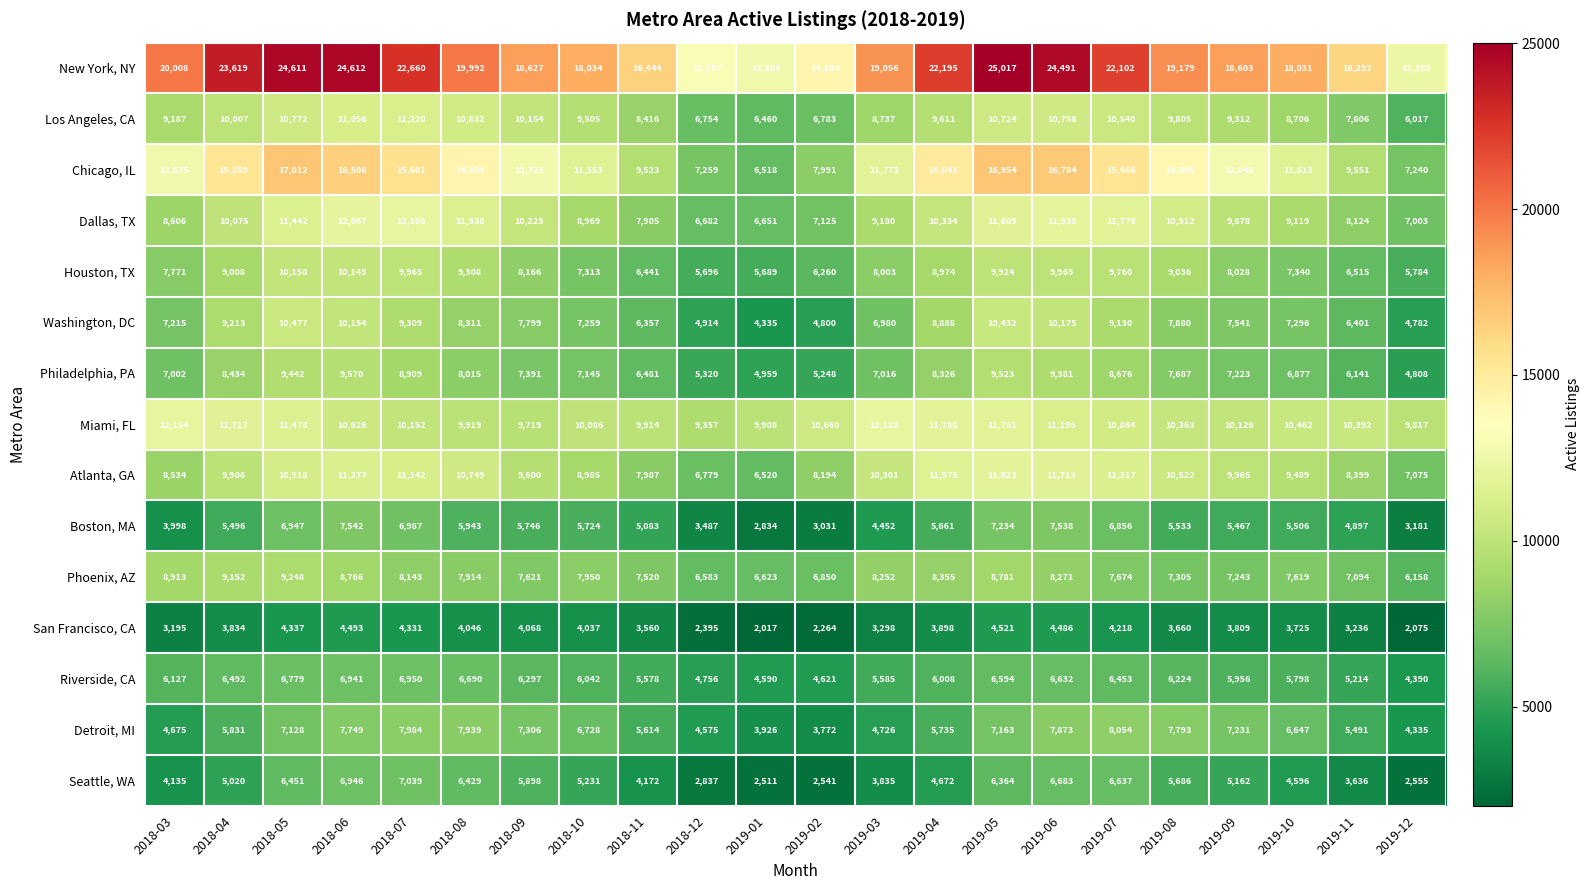

Count the number of categories in the chart.

22